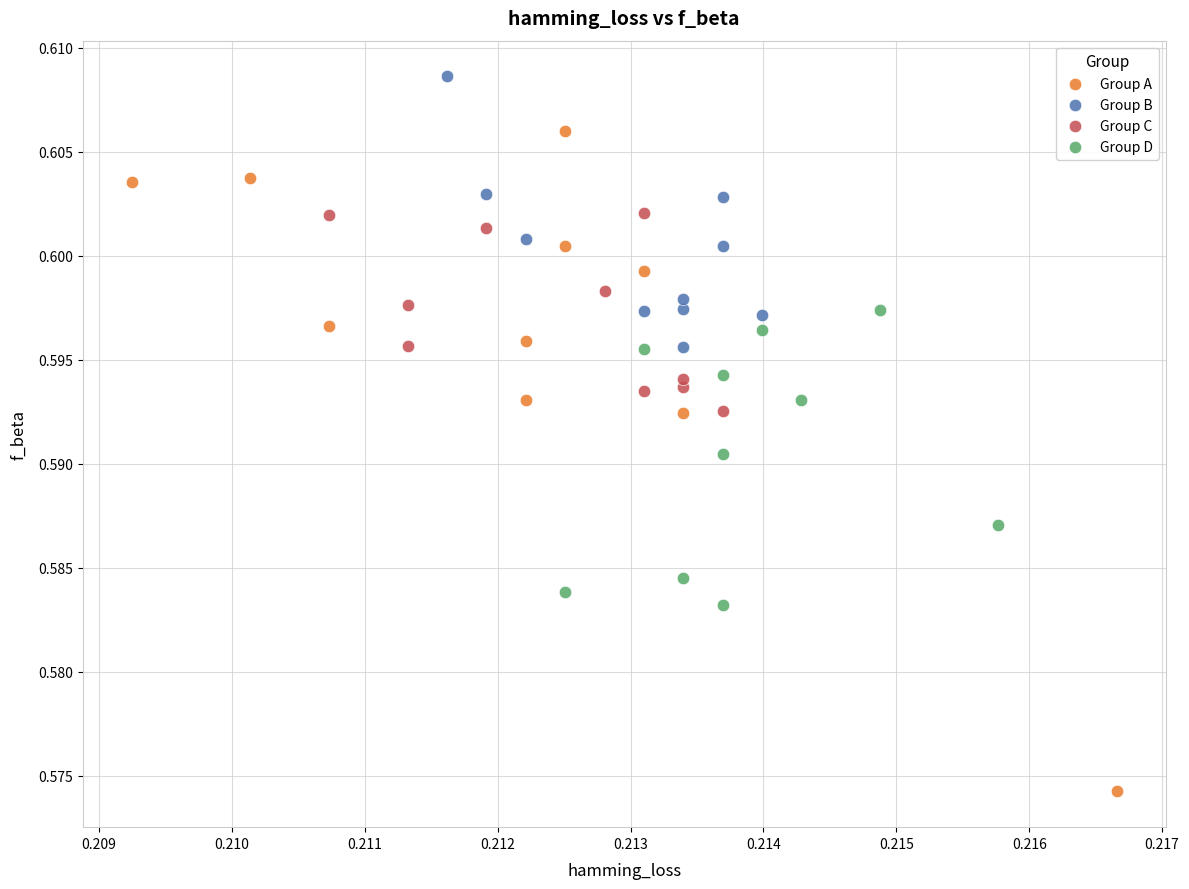

What are all the series names shown in the legend?

Group A, Group B, Group C, Group D